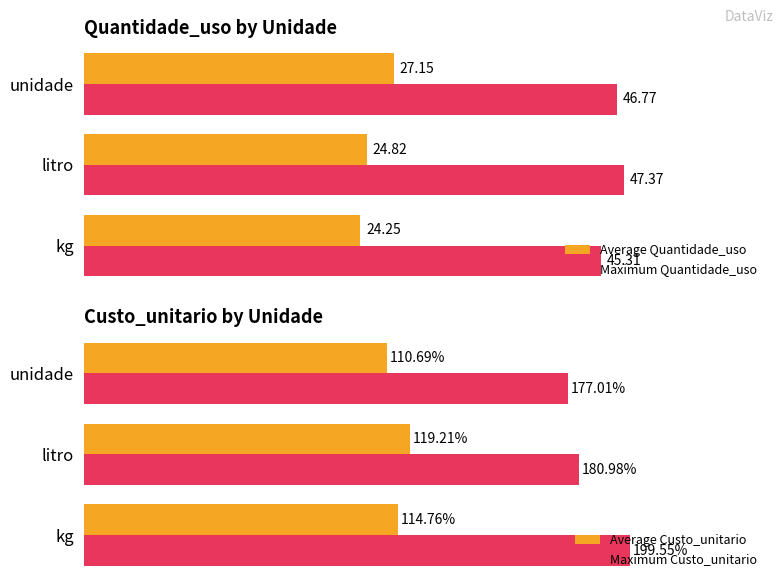

Does the chart contain stacked bars?

No